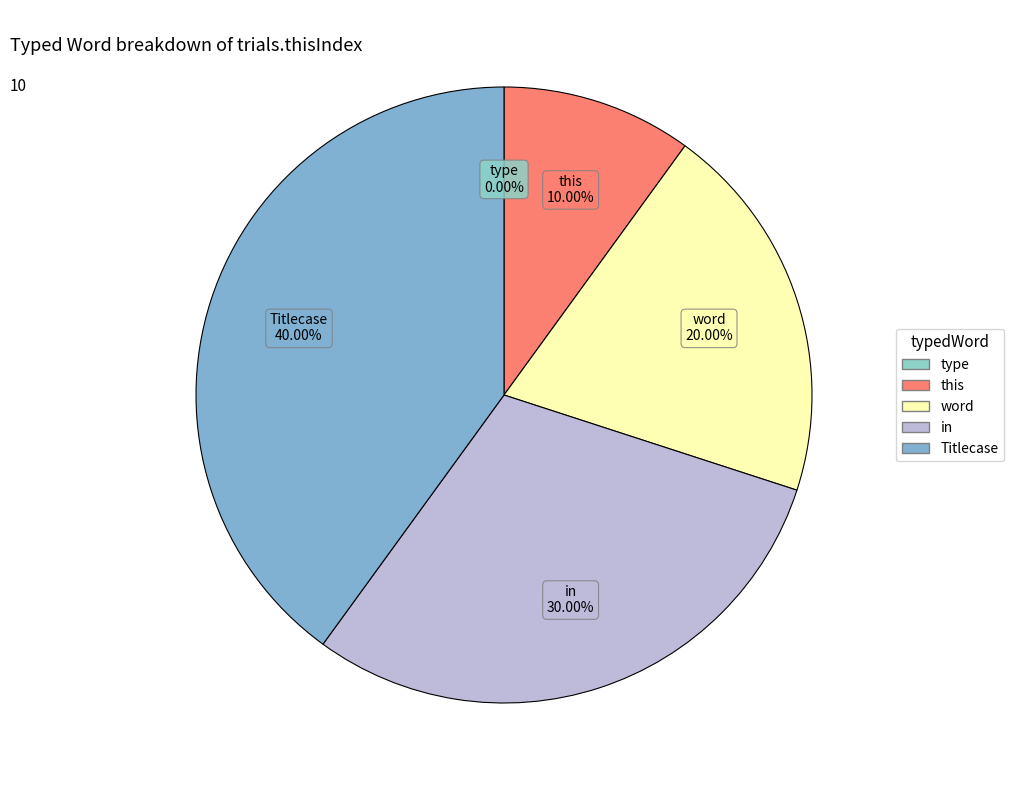

Does any single category account for the majority?

No